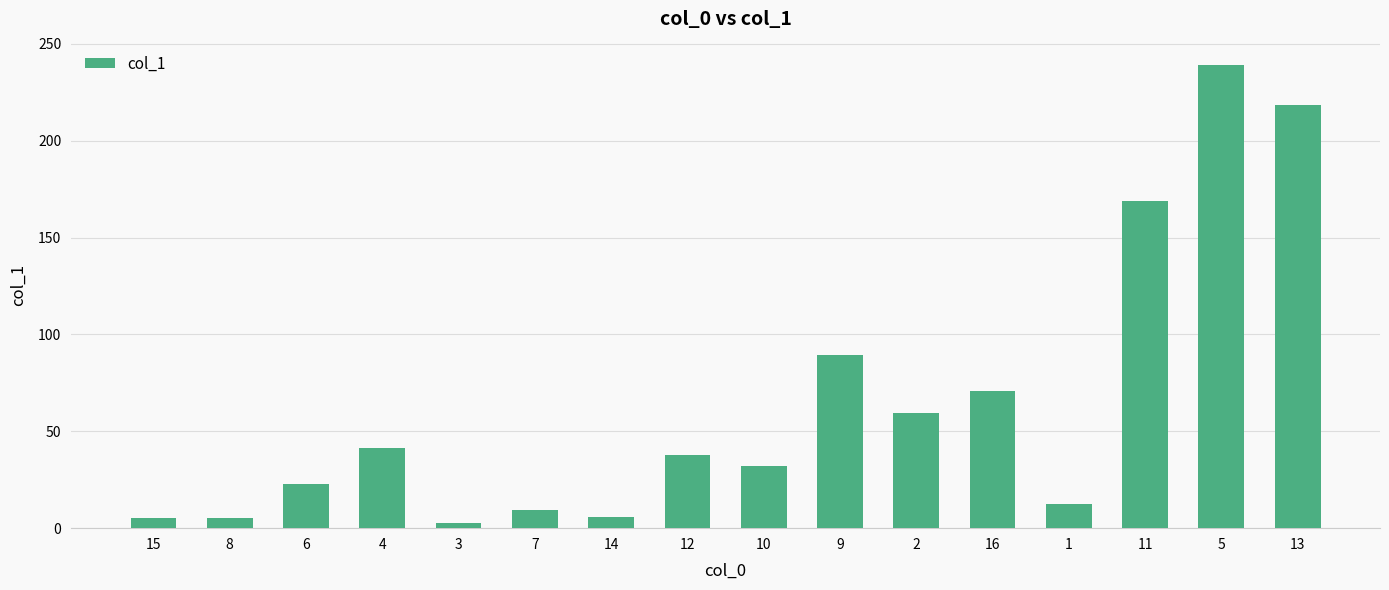

Approximately how many times larger is the value at 15 compared to 16?

0.1